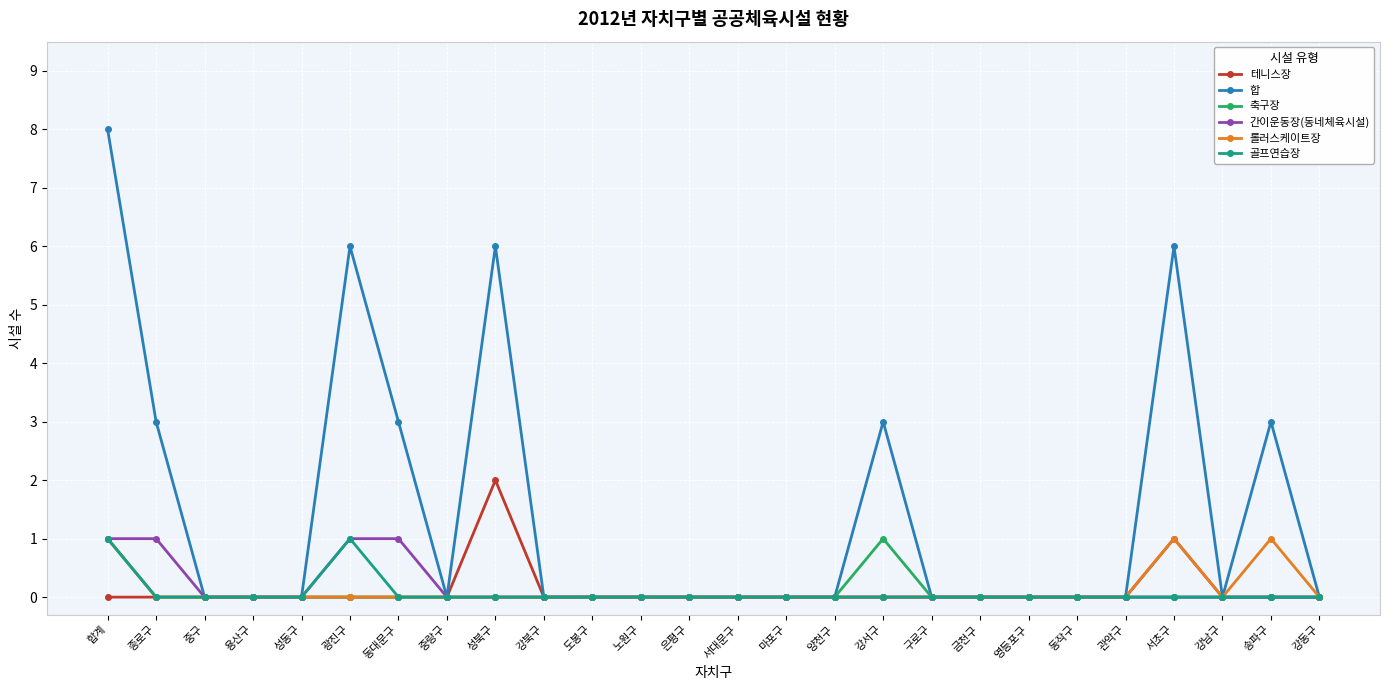

Reading left to right, what are all the values shown in this chart?

테니스장: 0	0	0	0	0	0	0	0	2	0	0	0	0	0	0	0	0	0	0	0	0	0	1	0	0	0
합: 8	3	0	0	0	6	3	0	6	0	0	0	0	0	0	0	3	0	0	0	0	0	6	0	3	0
축구장: 1	0	0	0	0	0	0	0	0	0	0	0	0	0	0	0	1	0	0	0	0	0	0	0	0	0
간이운동장(동네체육시설): 1	1	0	0	0	1	1	0	0	0	0	0	0	0	0	0	0	0	0	0	0	0	0	0	0	0
롤러스케이트장: 1	0	0	0	0	0	0	0	0	0	0	0	0	0	0	0	0	0	0	0	0	0	1	0	1	0
골프연습장: 1	0	0	0	0	1	0	0	0	0	0	0	0	0	0	0	0	0	0	0	0	0	0	0	0	0